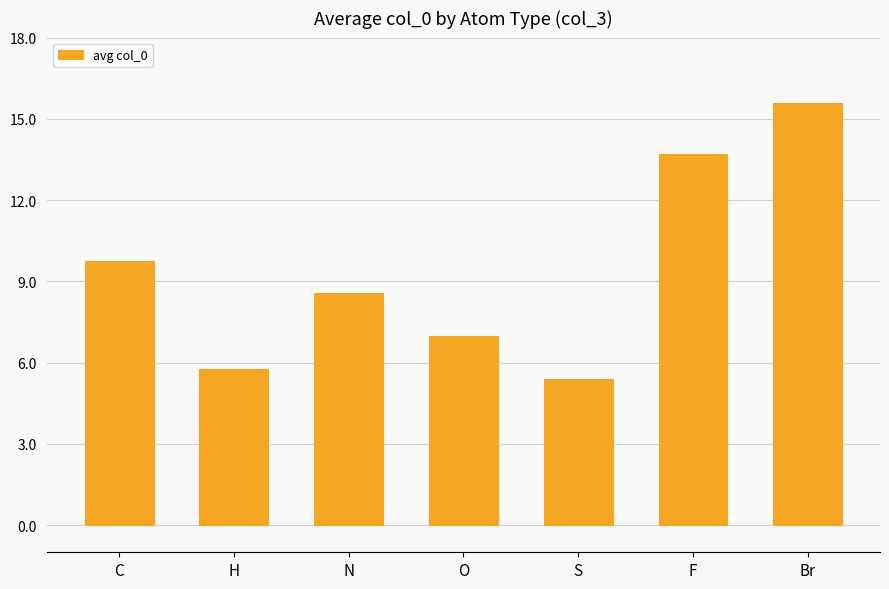

Reading left to right, what are all the values shown in this chart?

9.8	5.8	8.6	7.0	5.4	13.7	15.6